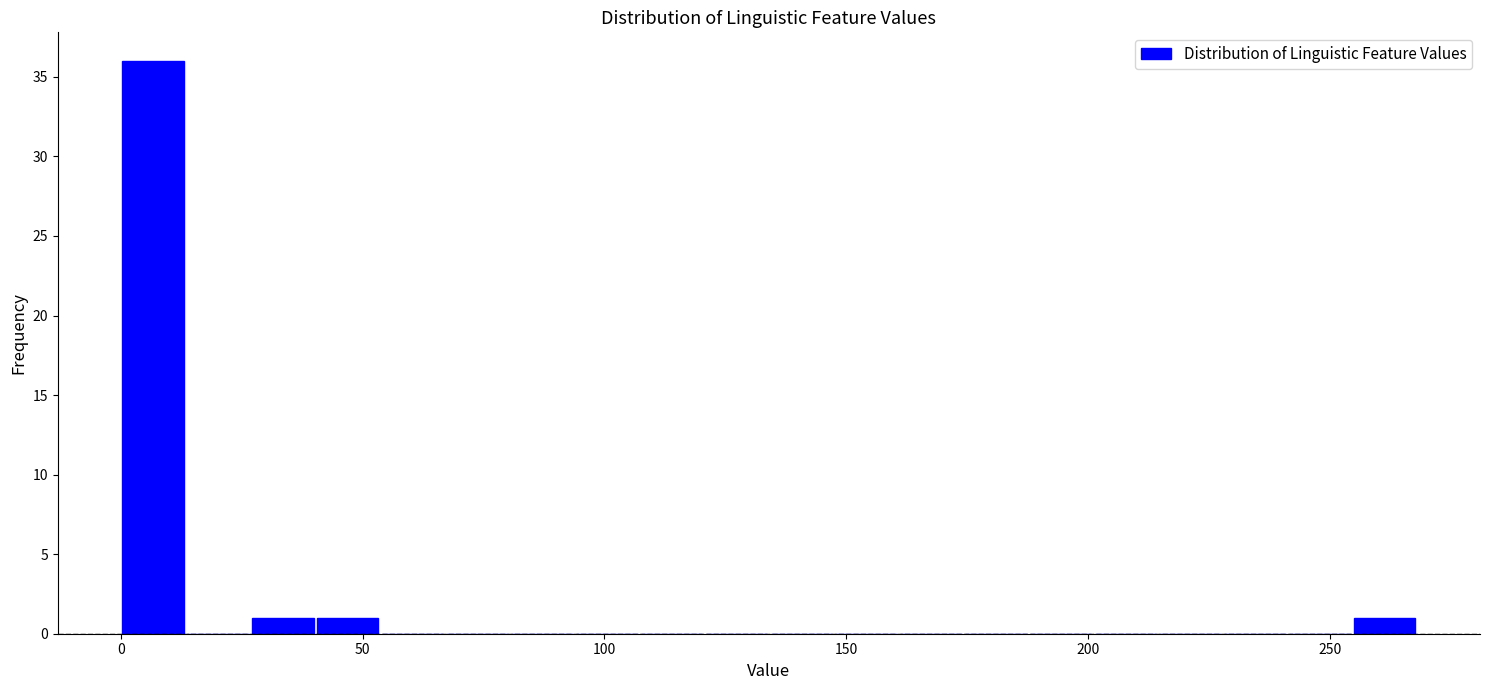

Around what value on the x-axis is the tallest bar? Give the approximate position of its centre, as read against the axis.

5